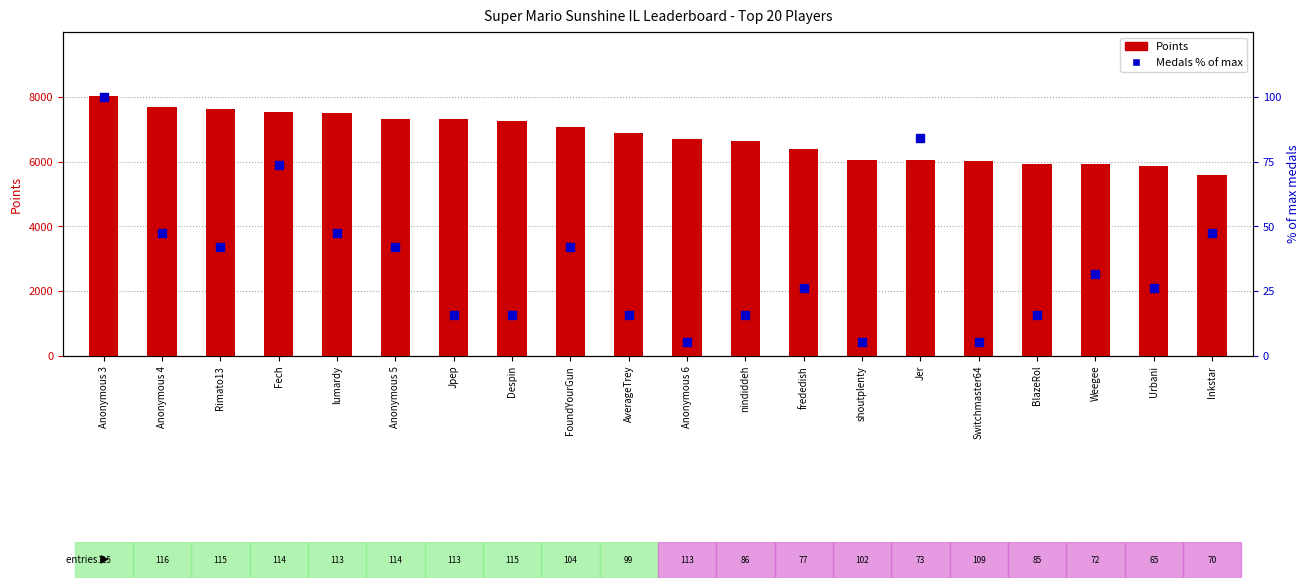

Which series has the largest total across all categories?

Points